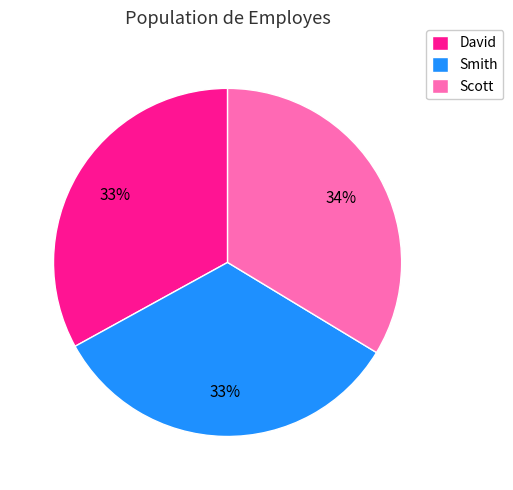

To the nearest percent, what is the difference between the largest and smallest slice percentages?

1%